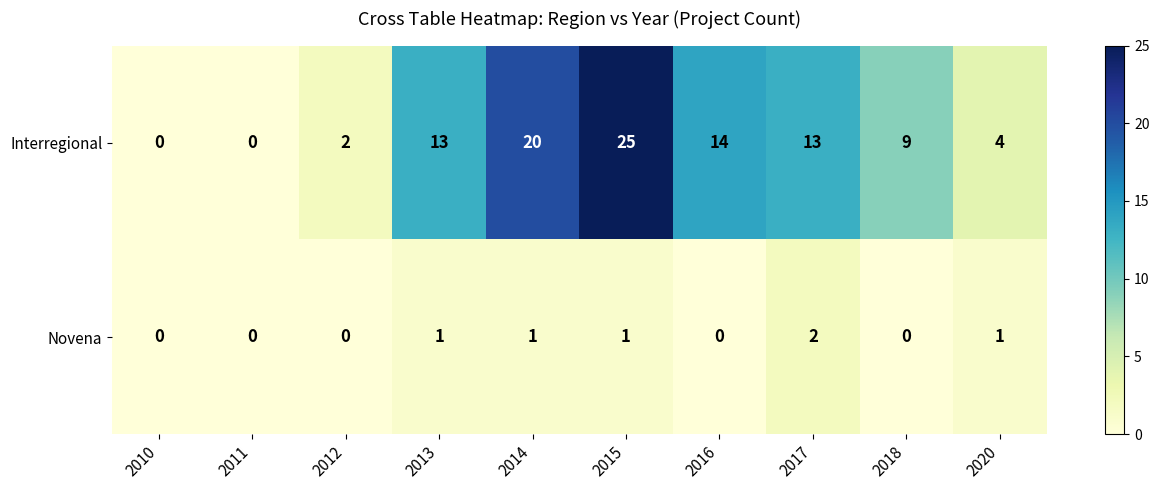

Read the Interregional value at 2013, to the nearest 10.

10